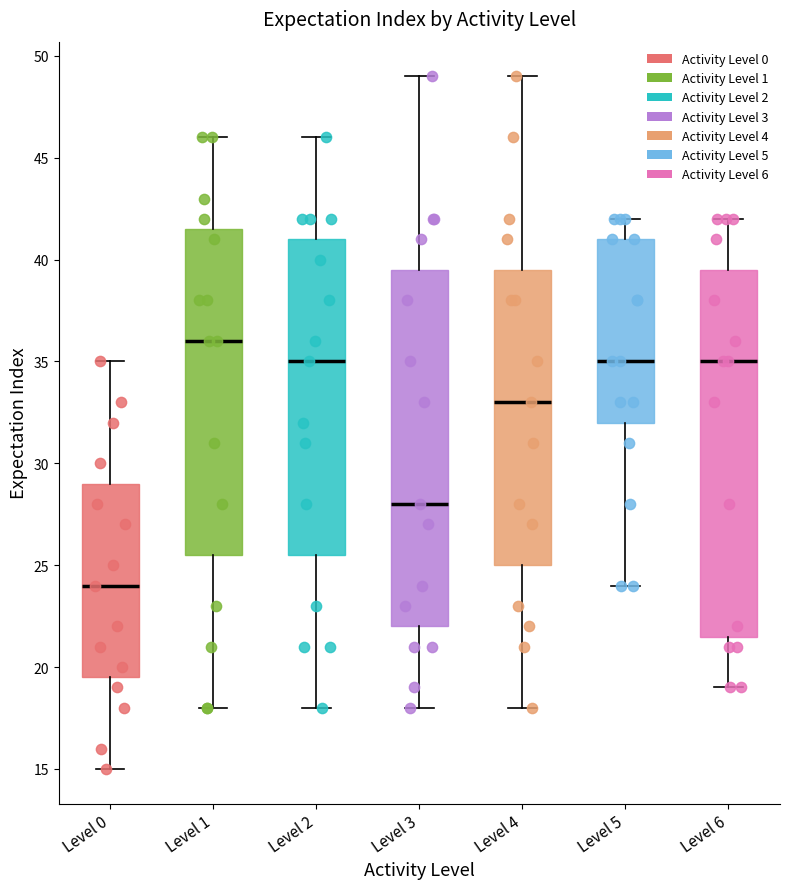

Reading left to right, read every box against the y-axis: the position of its median line, the range the box covers, and the ends of its whiskers. The values are not printed on the chart, so give them approximately, as read against the axis.

Level 0: median 24.0, box 19.5 to 29.0, whiskers 15.0 to 35.0
Level 1: median 36.0, box 25.5 to 41.5, whiskers 18.0 to 46.0
Level 2: median 35.0, box 25.5 to 41.0, whiskers 18.0 to 46.0
Level 3: median 28.0, box 22.0 to 39.5, whiskers 18.0 to 49.0
Level 4: median 33.0, box 25.0 to 39.5, whiskers 18.0 to 49.0
Level 5: median 35.0, box 32.0 to 41.0, whiskers 24.0 to 42.0
Level 6: median 35.0, box 21.5 to 39.5, whiskers 19.0 to 42.0